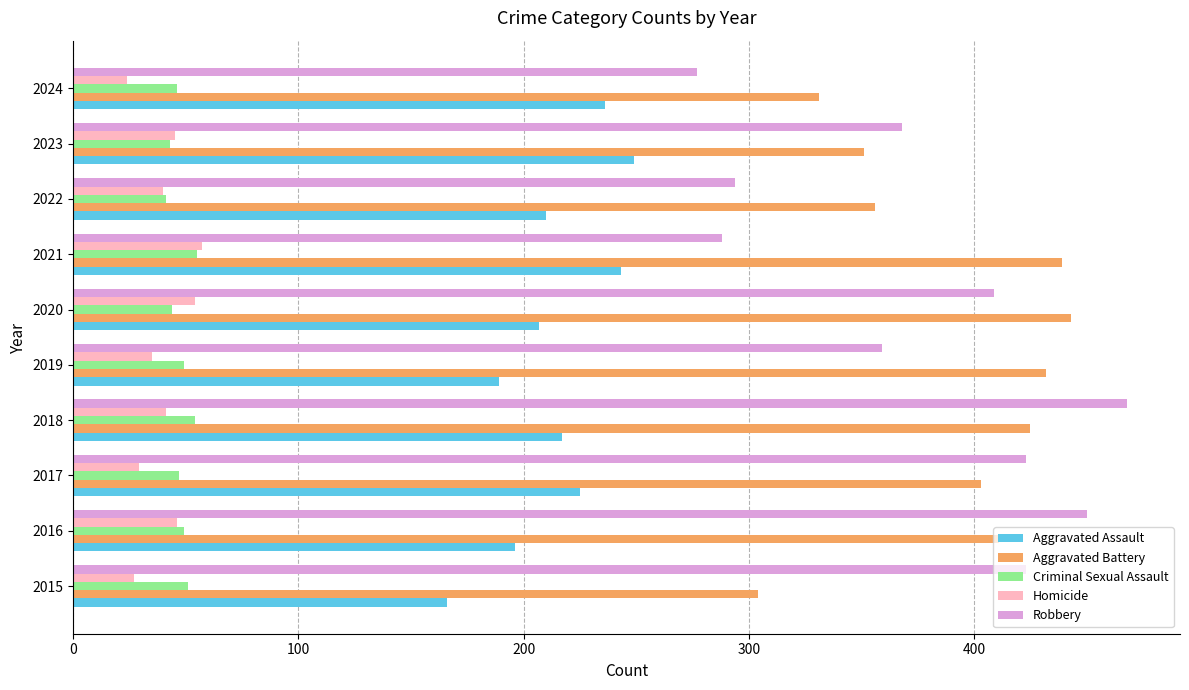

What is the difference between the maximum and minimum values in the Homicide series?

33